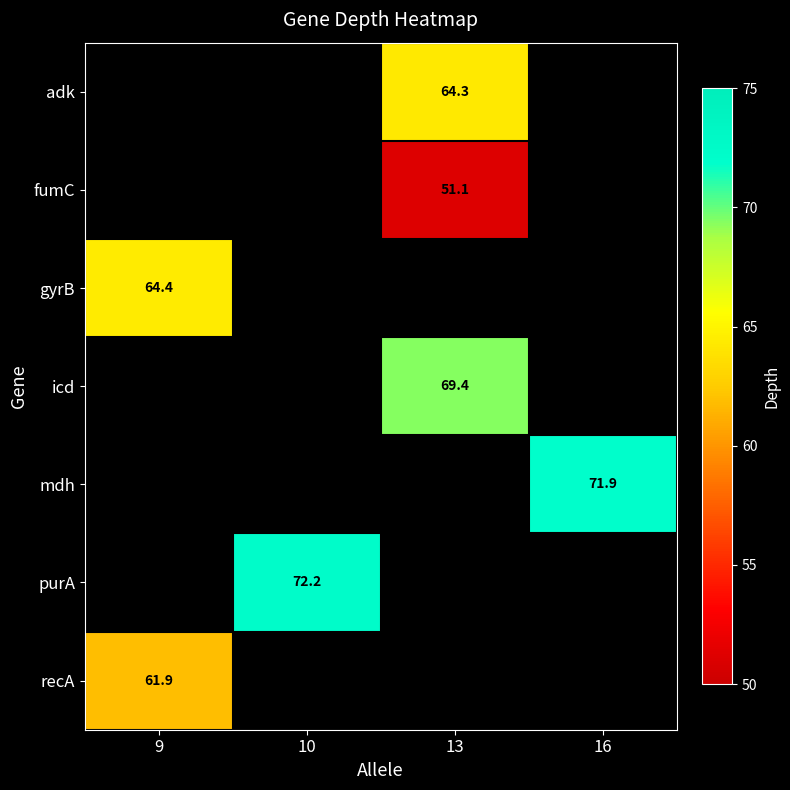

Is it true that gyrB equals 22.2 at 9?

False